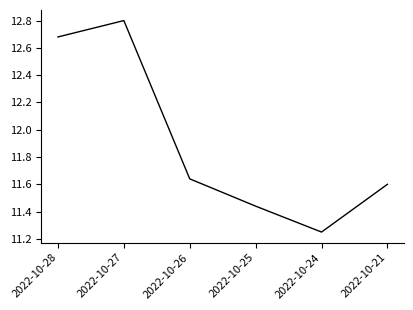

What is the change in value from 2022-10-28 to 2022-10-25?

-1.2